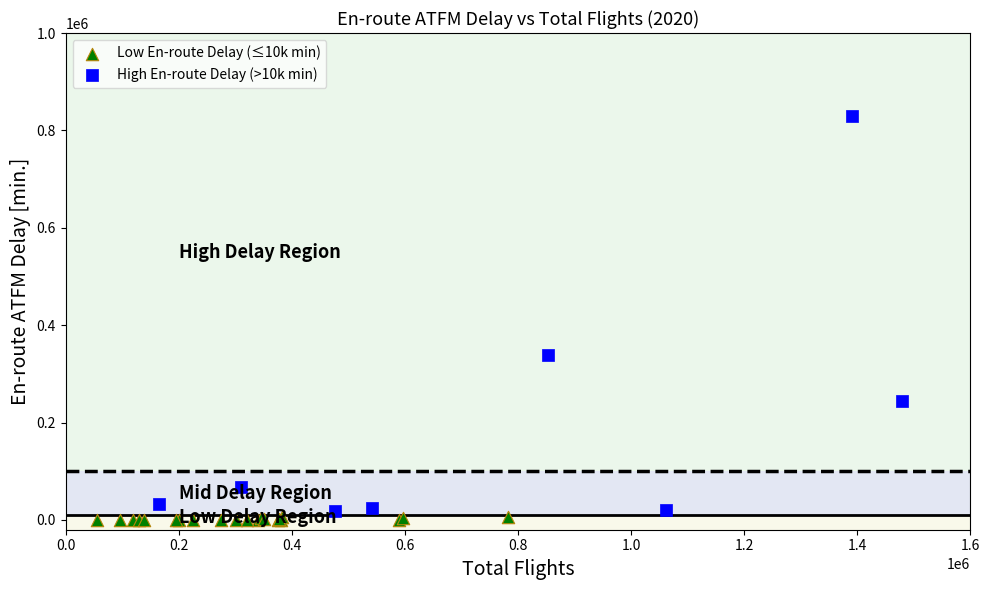

Which series contains the lowest Y value?

Low En-route Delay (≤10k min)